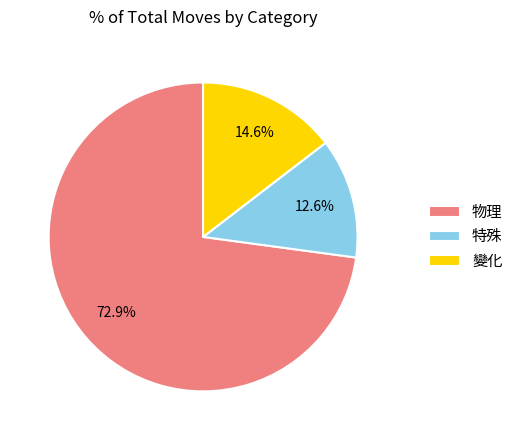

To the nearest percent, what percentage of the pie is 變化?

15%